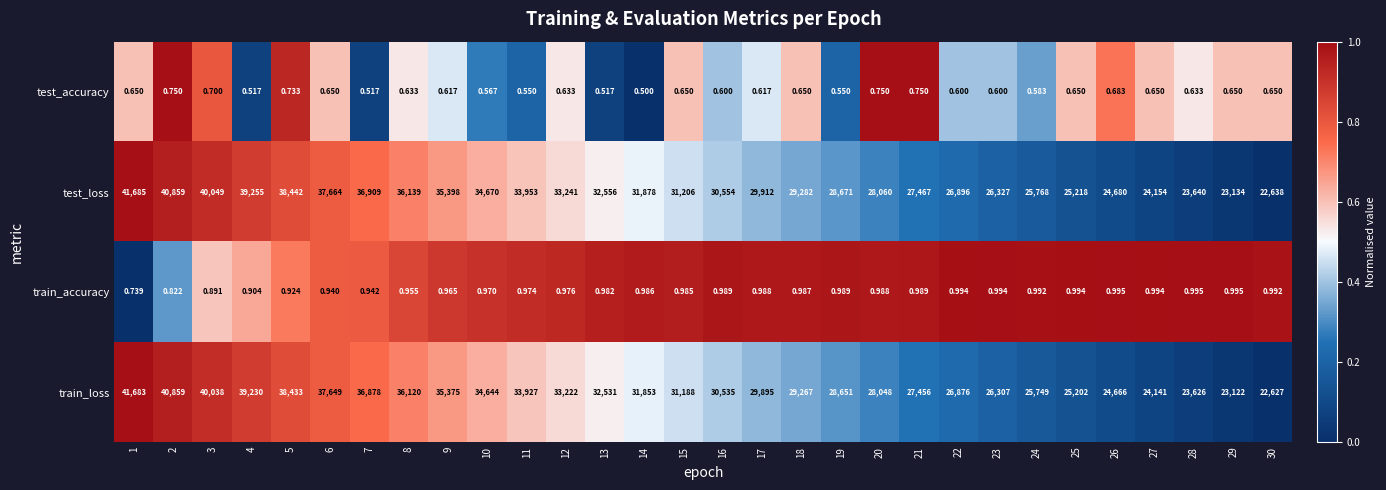

How many data points in test_loss are less than 31206?

15